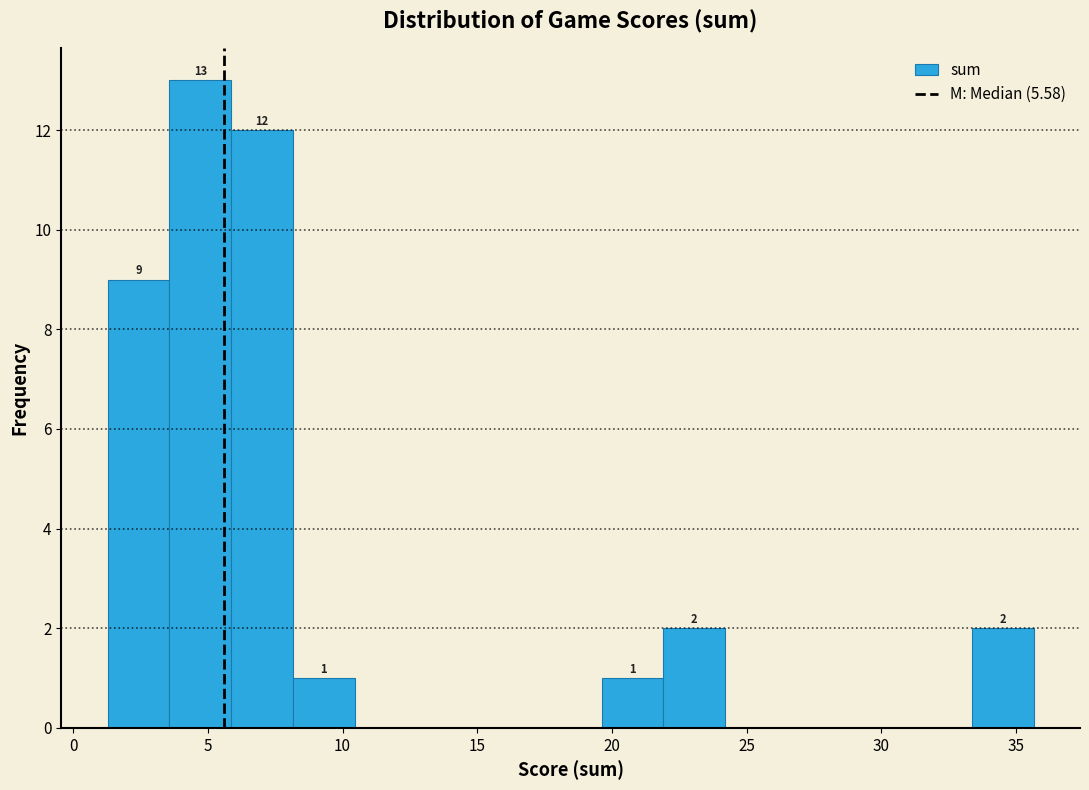

Over which range of the x-axis is the bar tallest?

3.5 to 6.0